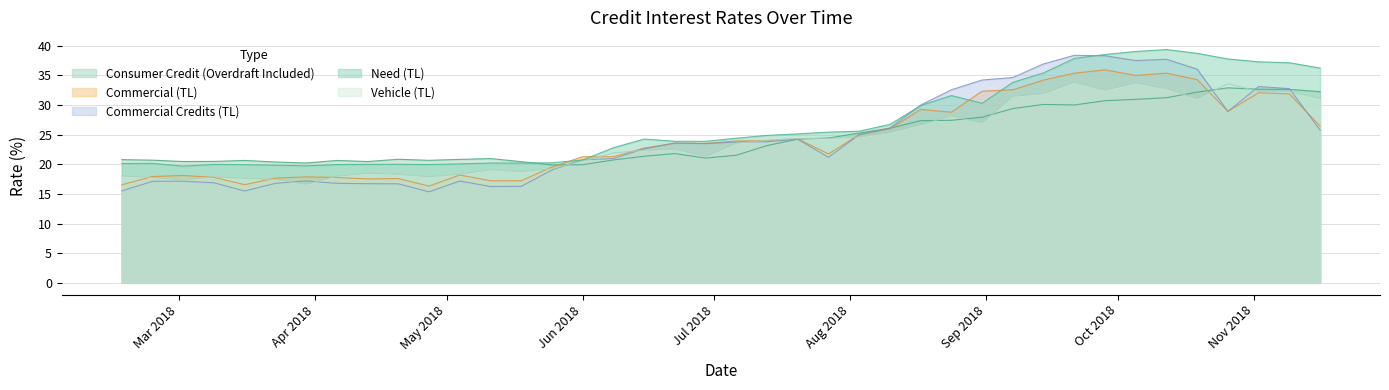

Which series has the largest total across all categories?

Need (TL)